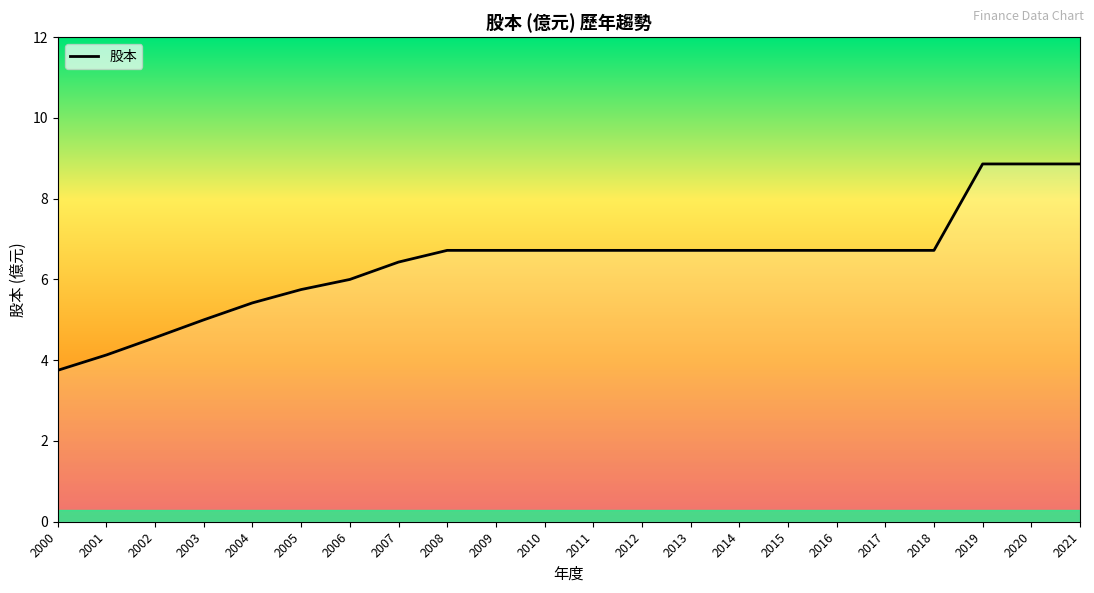

What is the difference between the second highest and minimum values?

5.1